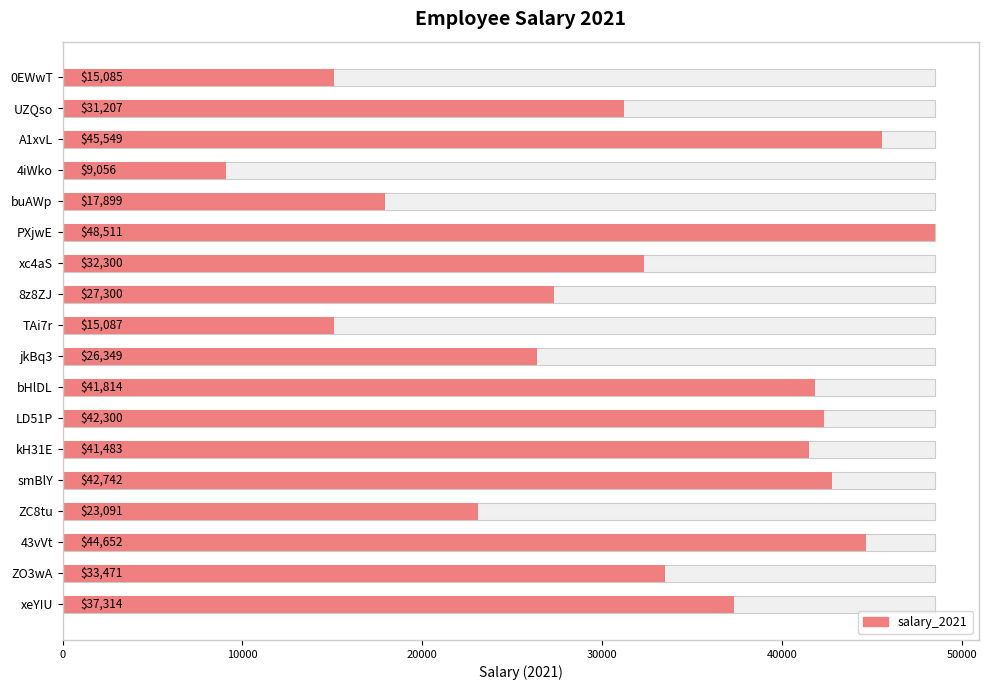

What is the minimum value shown in the chart?

9056.0